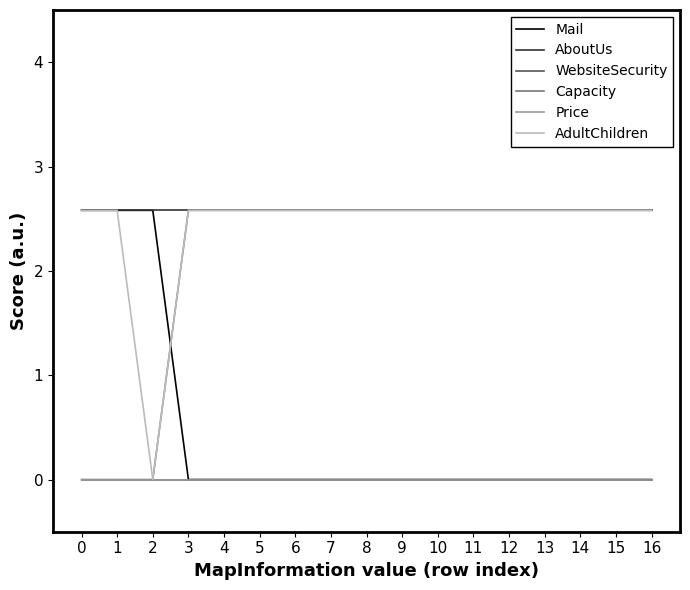

Does the chart have visible grid lines?

No